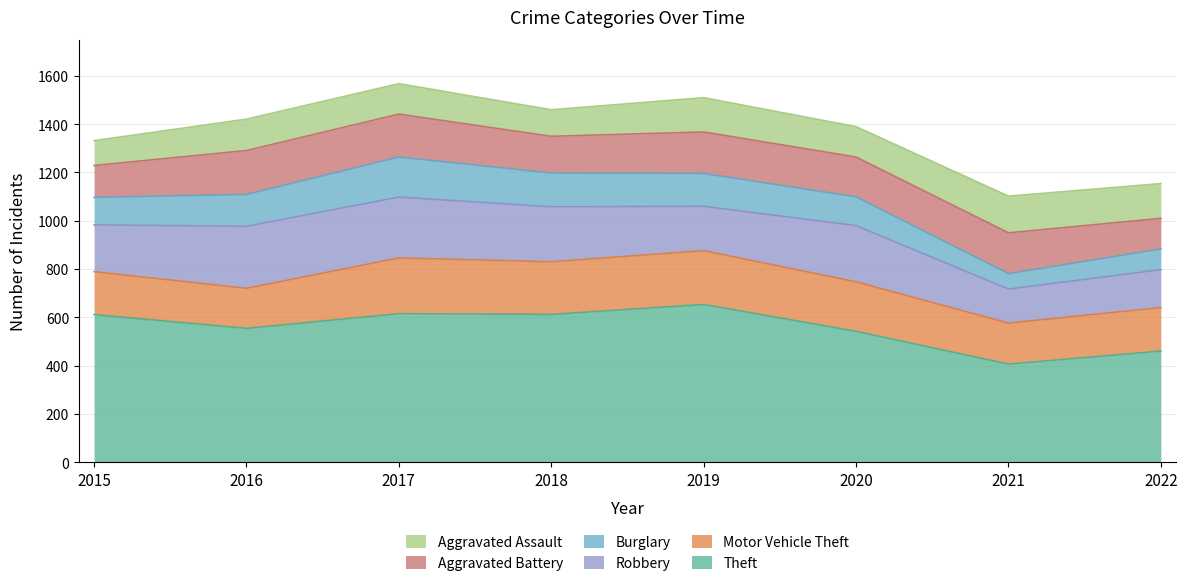

What is the sum of the Motor Vehicle Theft values at 2017 and 2015?

409